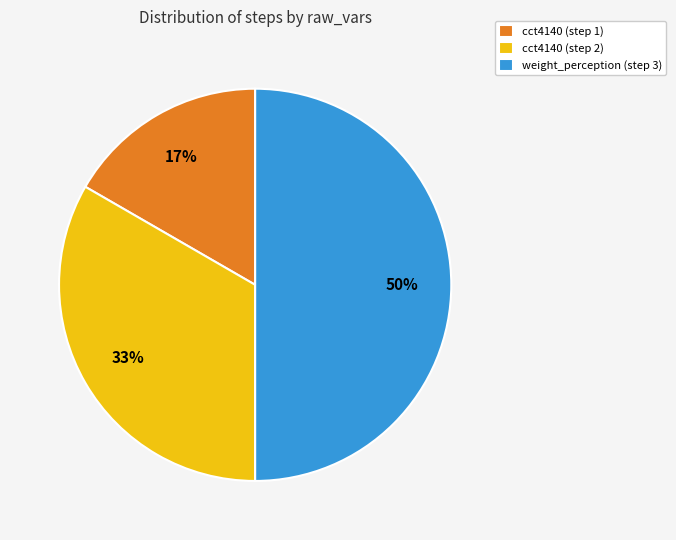

To the nearest percent, what is the difference between the cct4140 (step 2) and weight_perception (step 3) slice percentages?

17%